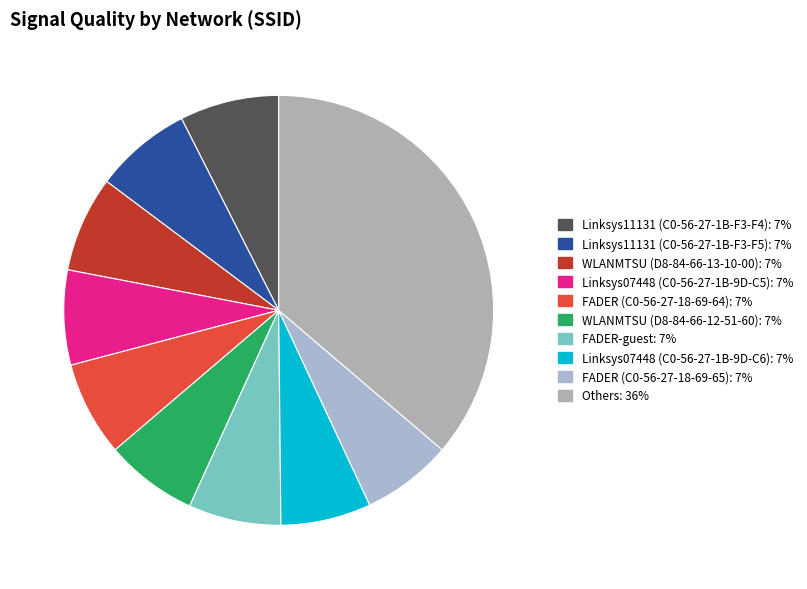

How many slices are in this pie chart?

10